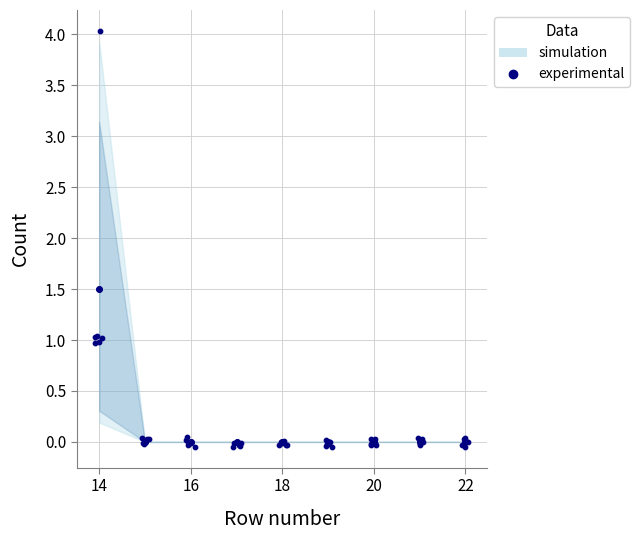

Between 18 and 24, which is larger?

18